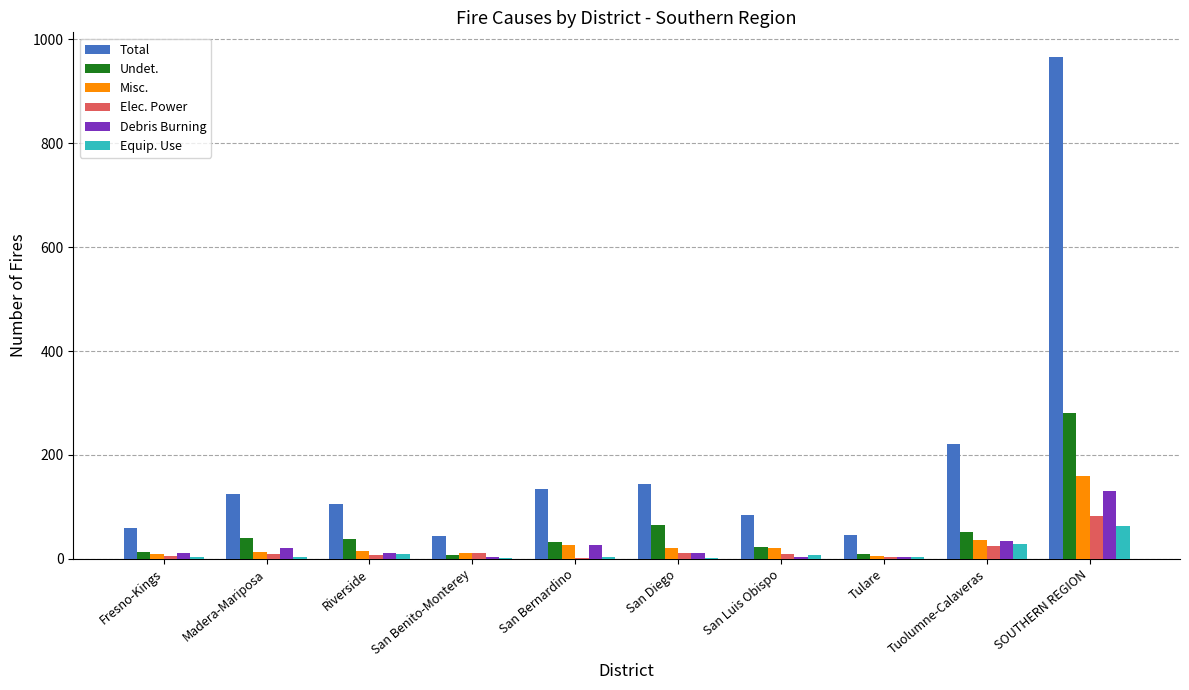

What is the average value of the Total series?

193